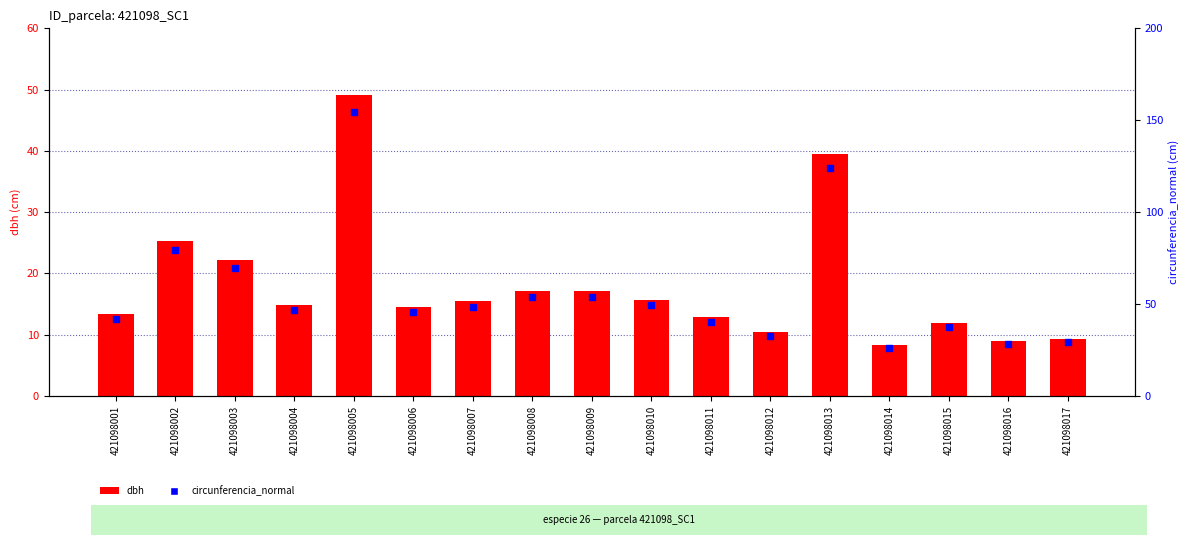

At how many categories does at least one series exceed 98?

2